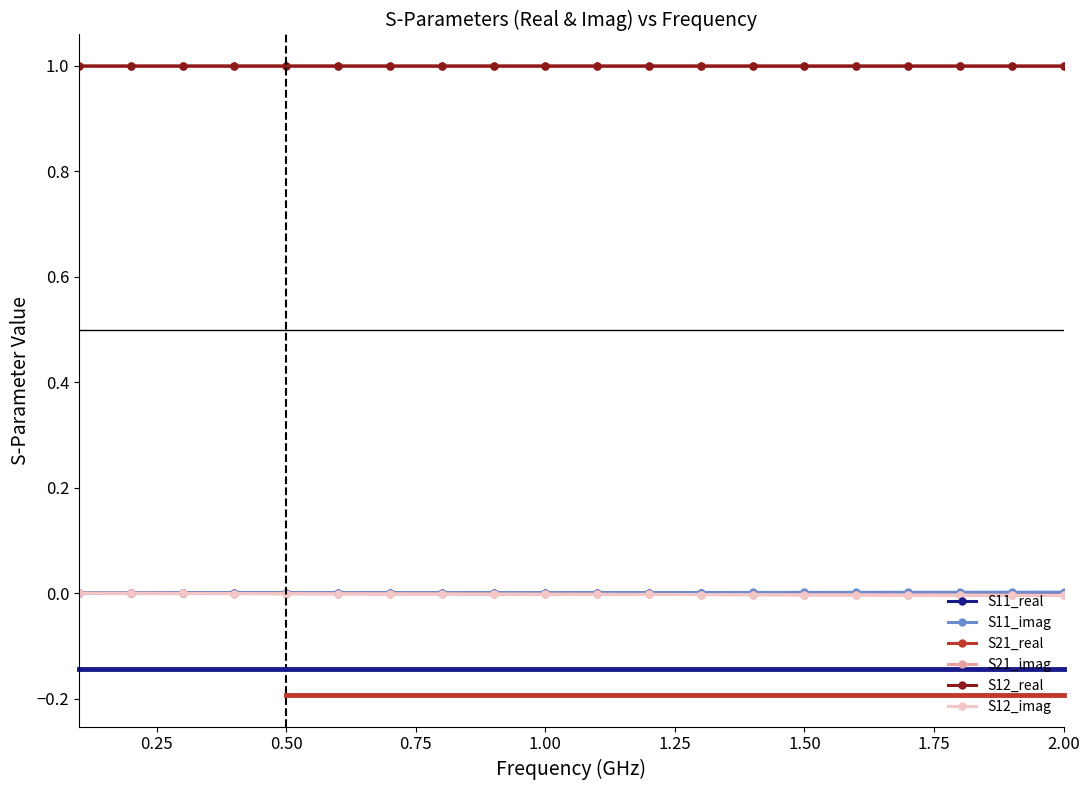

Count the number of categories in the chart.

20